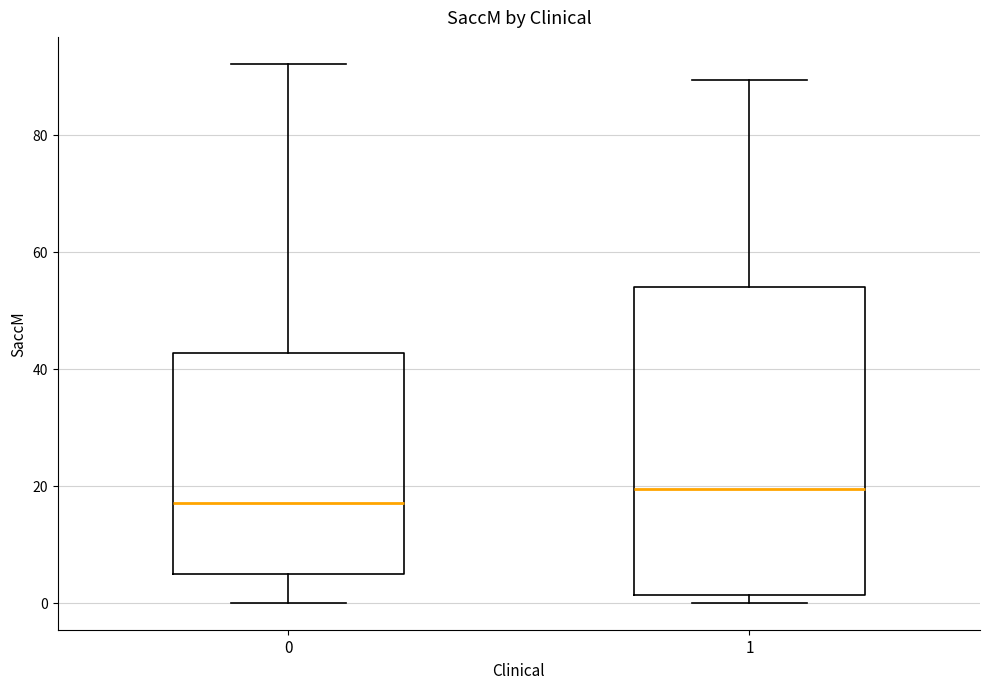

Which box is the tallest, from its lower edge to its upper edge?

1